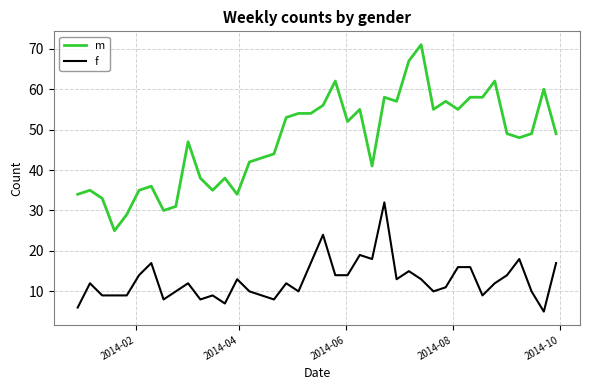

Reading right to left, transcribe all the data shown in this chart.

m: 49	60	49	48	49	62	58	58	55	57	55	71	67	57	58	41	55	52	62	56	54	54	53	44	43	42	34	38	35	38	47	31	30	36	35	29	25	33	35	34
f: 17	5	10	18	14	12	9	16	16	11	10	13	15	13	32	18	19	14	14	24	17	10	12	8	9	10	13	7	9	8	12	10	8	17	14	9	9	9	12	6